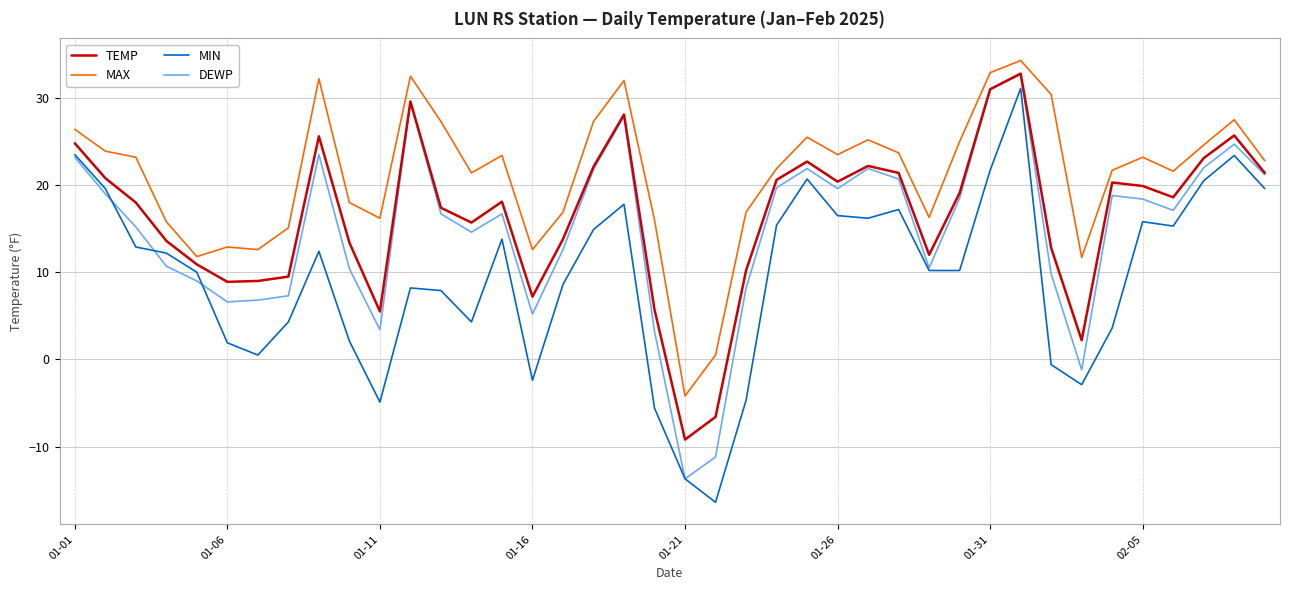

True or false: MIN and TEMP intersect in this chart.

False